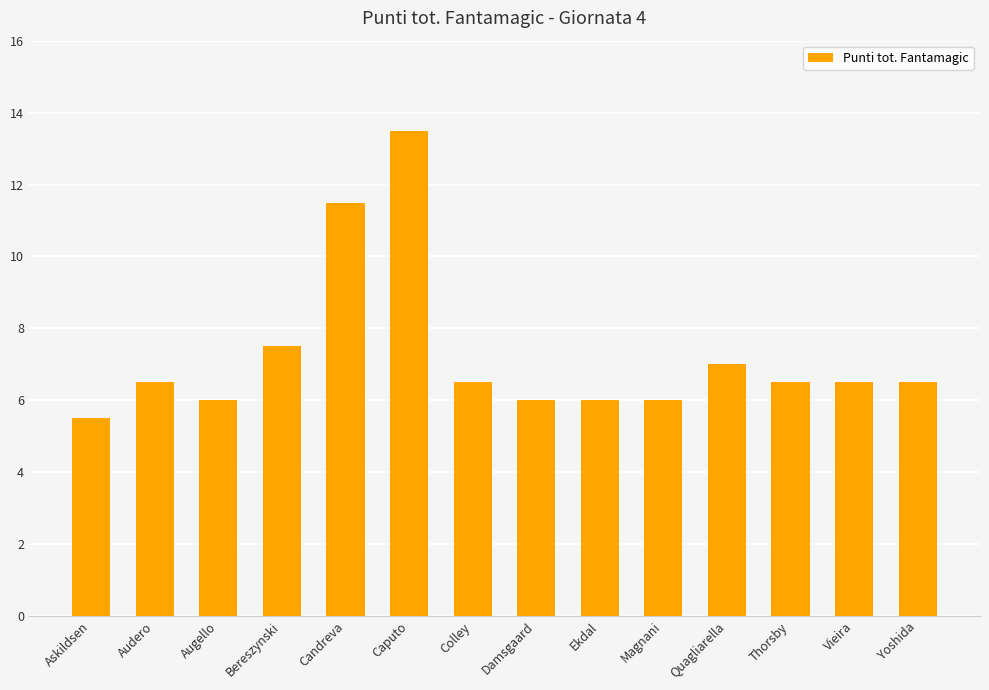

What is the minimum value shown in the chart?

5.5